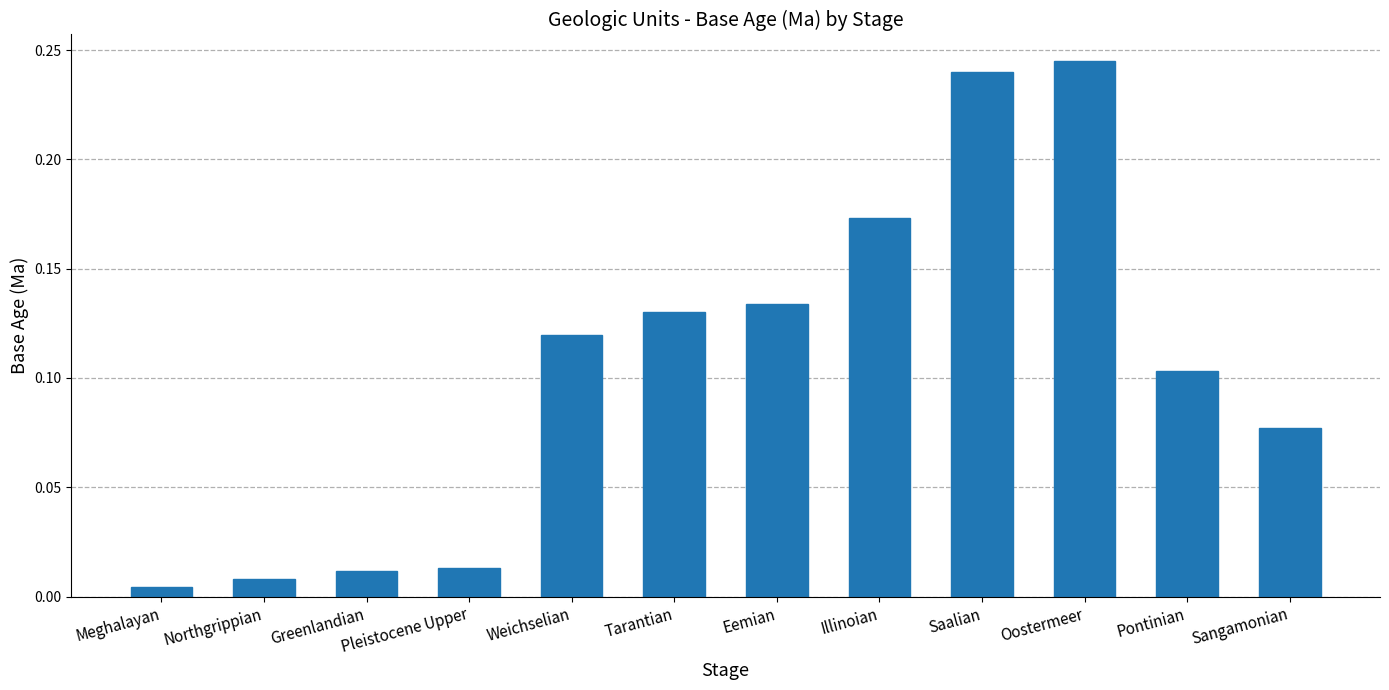

What is the sum of all values?

1.3